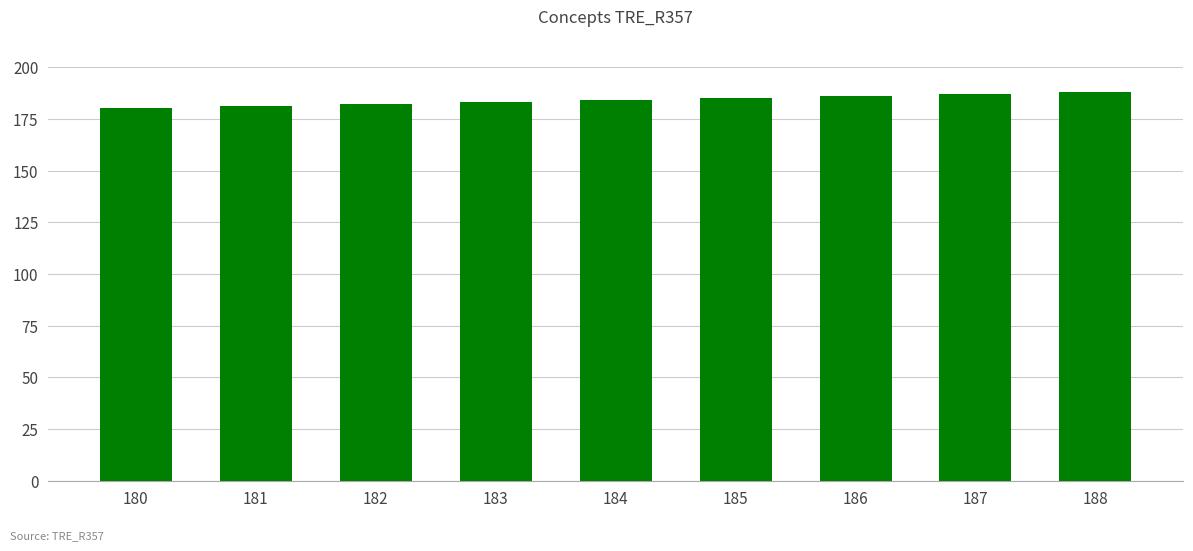

Approximately how many times larger is the value at 185 compared to 181?

1.0